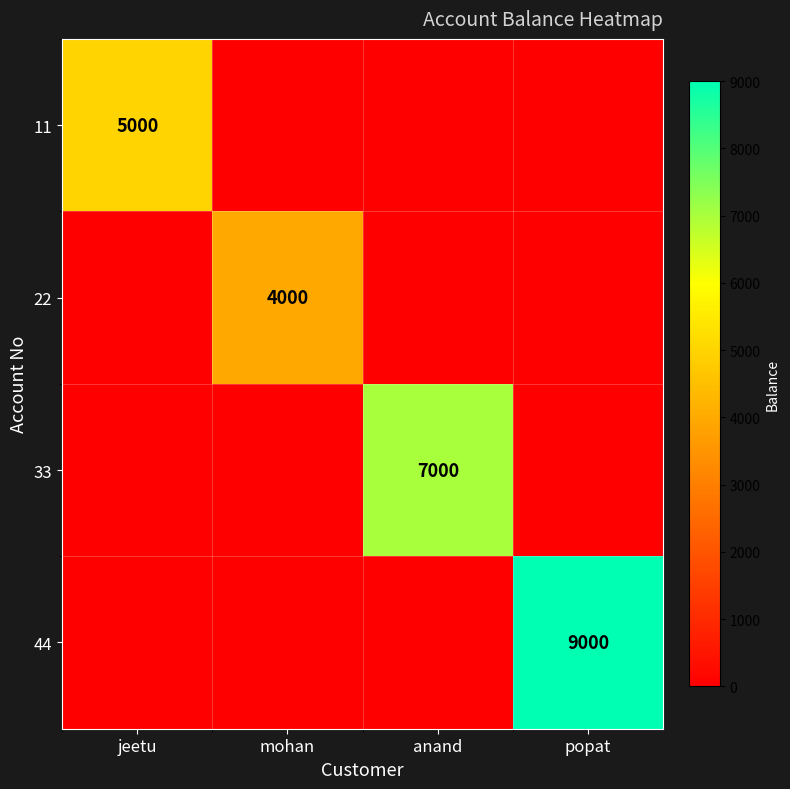

The value of 33 at anand is 1686. True or false?

False